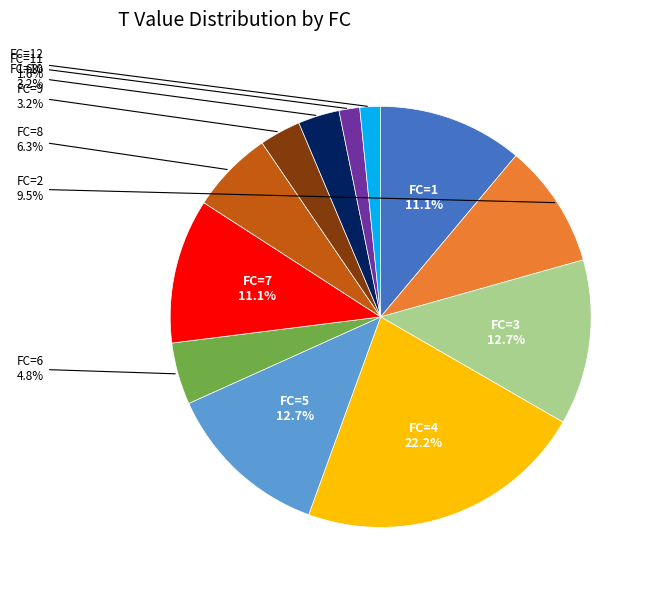

Is there a majority slice in this chart?

No